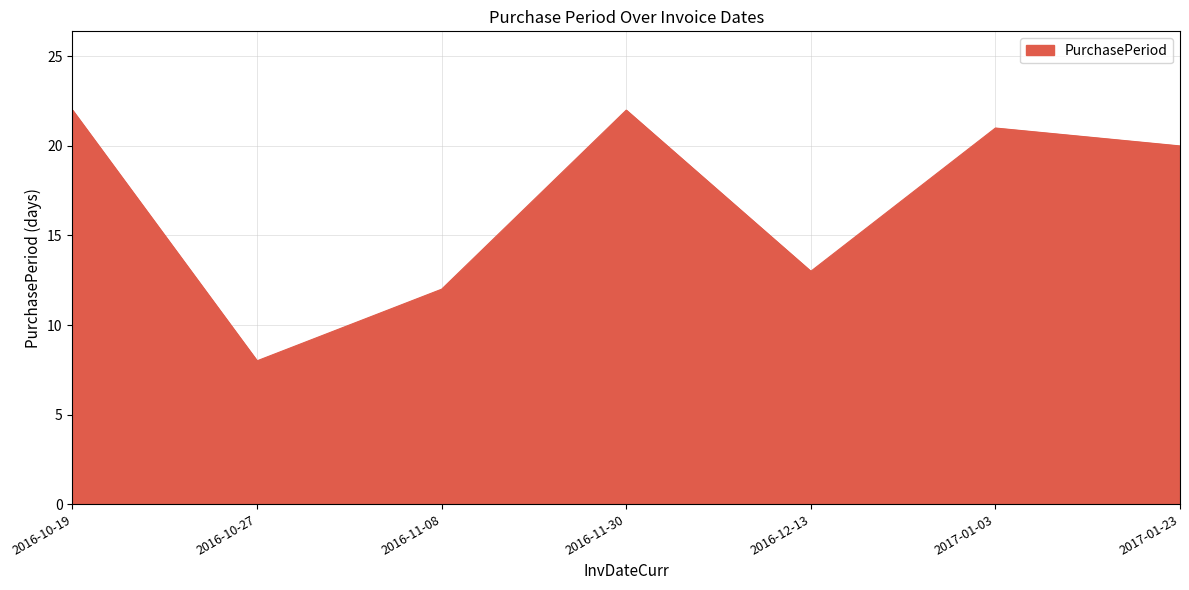

What is the average value?

17